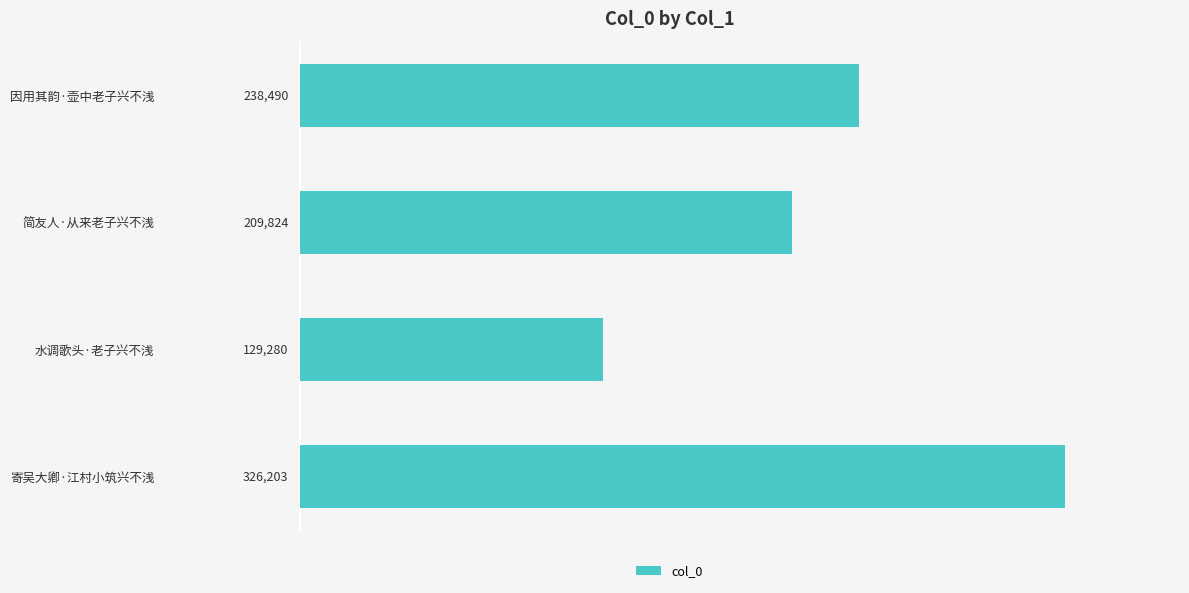

Which has a higher value, 水调歌头·老子兴不浅 or 简友人·从来老子兴不浅?

简友人·从来老子兴不浅